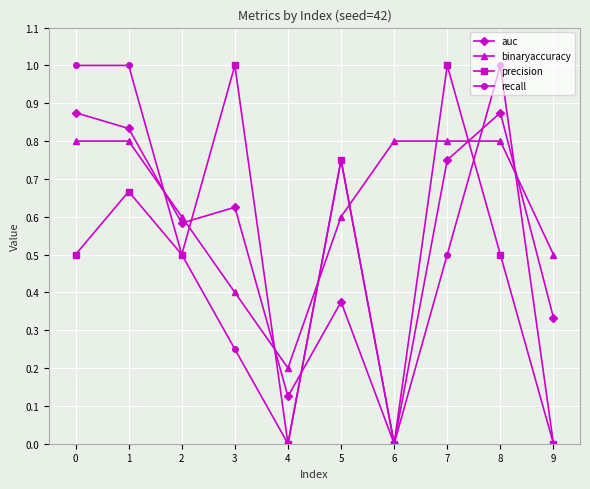

The auc series shows 0.6 at 8. True or false?

False